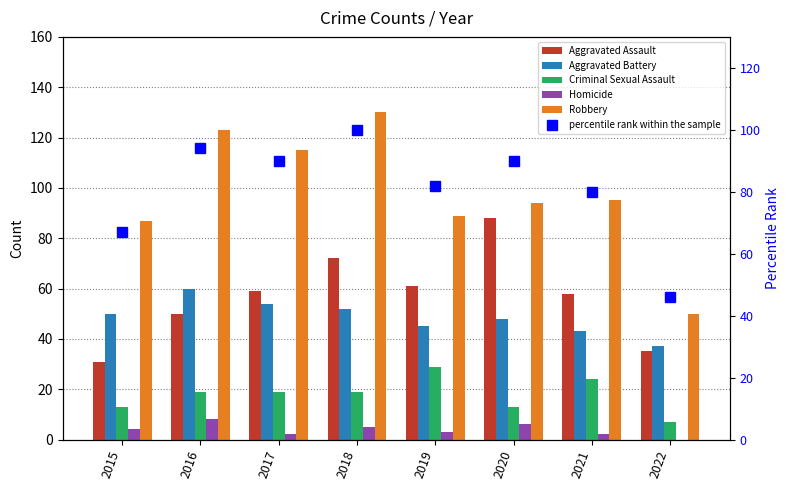

Are the bars horizontal?

No